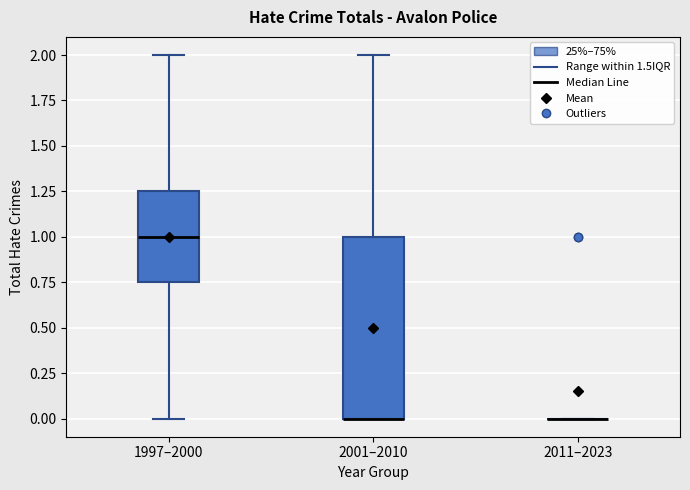

Reading left to right, read every box against the y-axis: the position of its median line, the range the box covers, and the ends of its whiskers. The values are not printed on the chart, so give them approximately, as read against the axis.

1997–2000: median 1.00, box 0.75 to 1.25, whiskers 0.00 to 2.00
2001–2010: median 0.00 (drawn on the box's lower edge), box 0.00 to 1.00, whiskers 0.00 to 2.00
2011–2023: box collapsed to a line at 0.00, whiskers 0.00 to 0.00